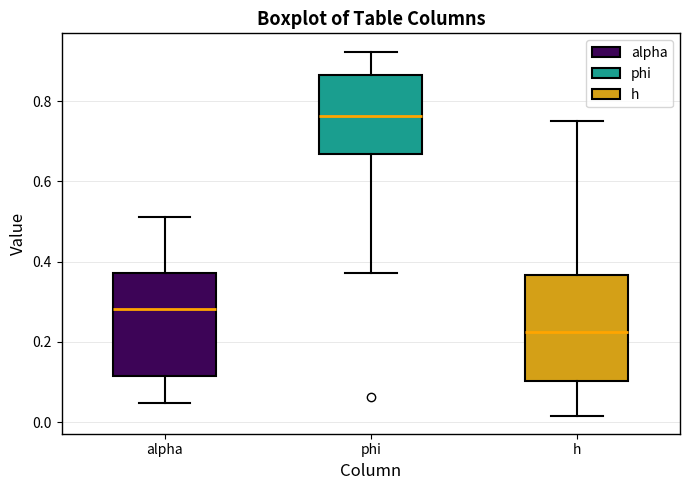

Reading left to right, read every box against the y-axis: the position of its median line, the range the box covers, and the ends of its whiskers. The values are not printed on the chart, so give them approximately, as read against the axis.

alpha: median 0.28, box 0.12 to 0.38, whiskers 0.04 to 0.52
phi: median 0.76, box 0.66 to 0.86, whiskers 0.38 to 0.92
h: median 0.22, box 0.10 to 0.36, whiskers 0.02 to 0.76